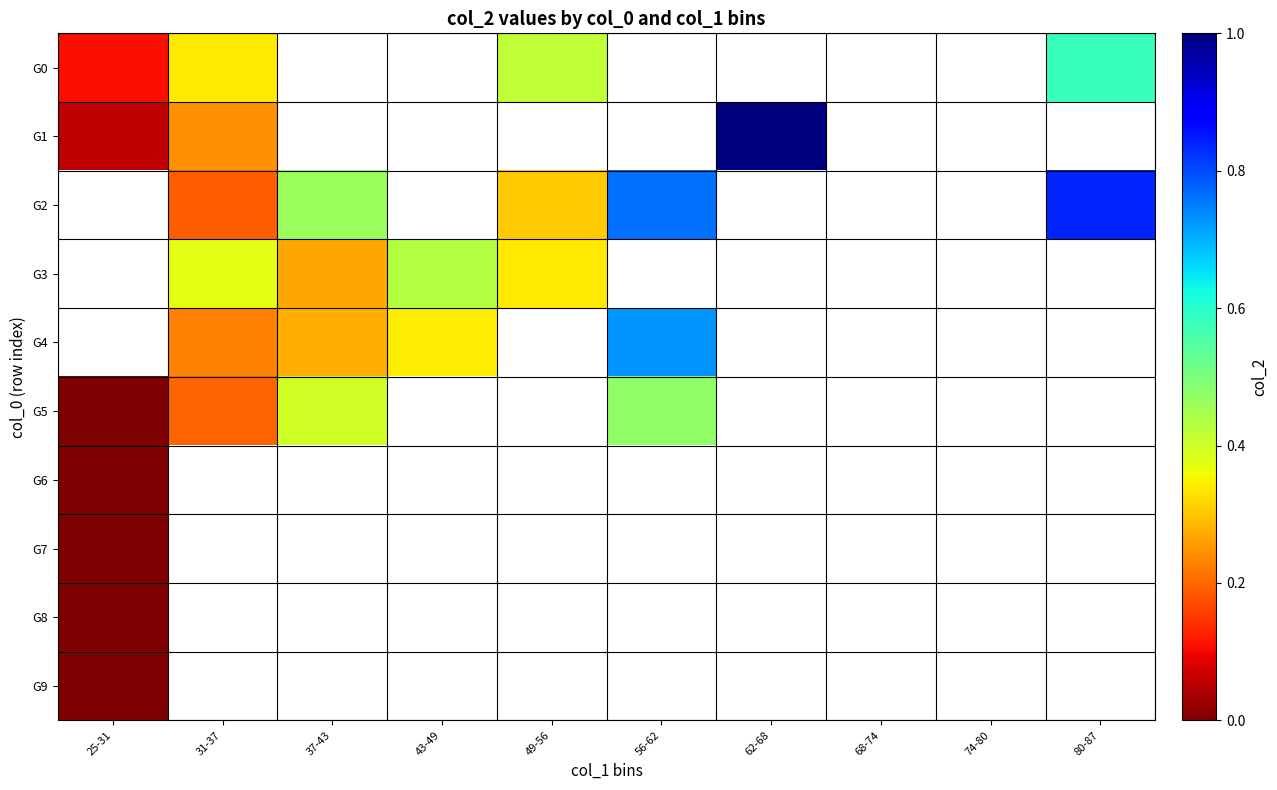

The value of G3 at 49-56 is 0.5. True or false?

False